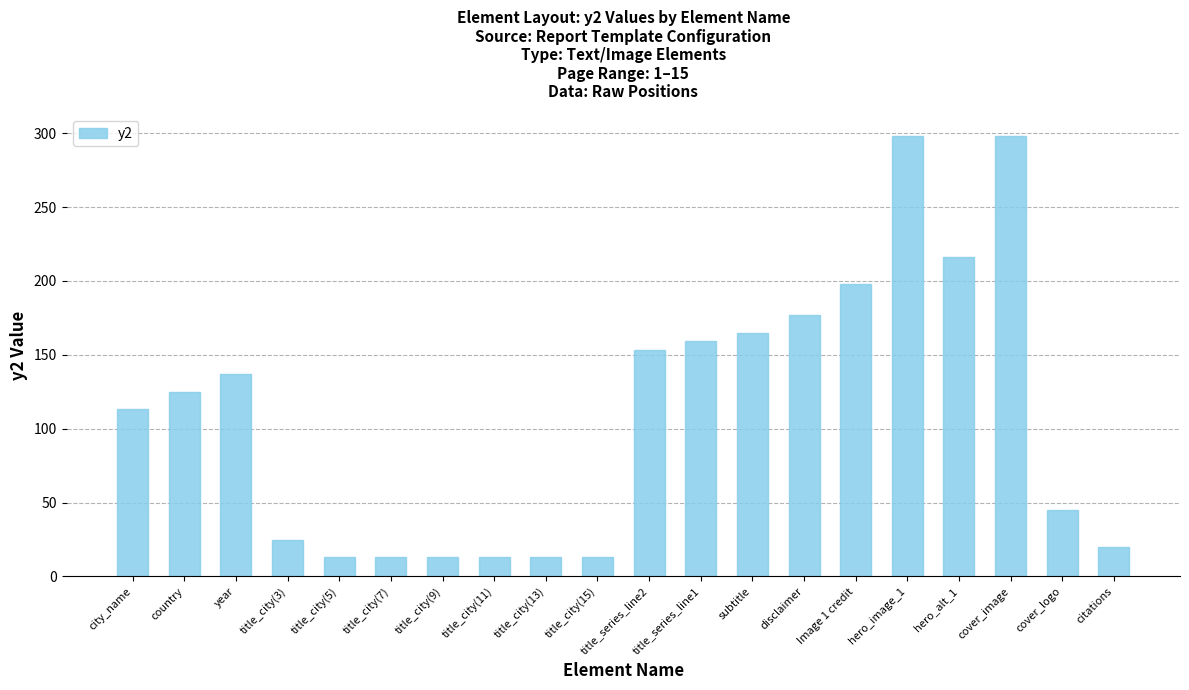

What is the change in value from year to subtitle?

+28